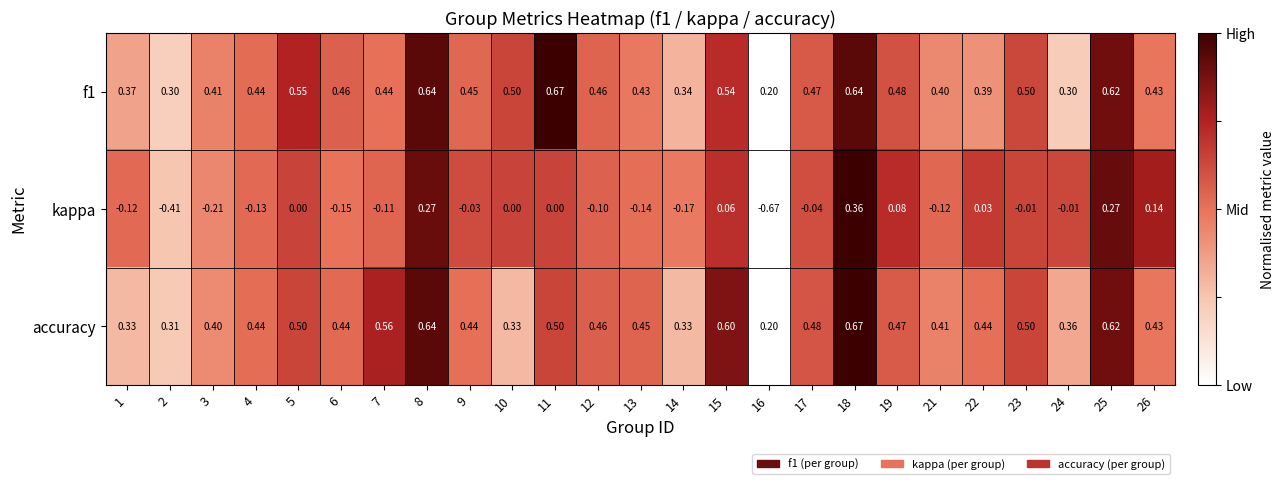

Which series has the largest total across all categories?

f1